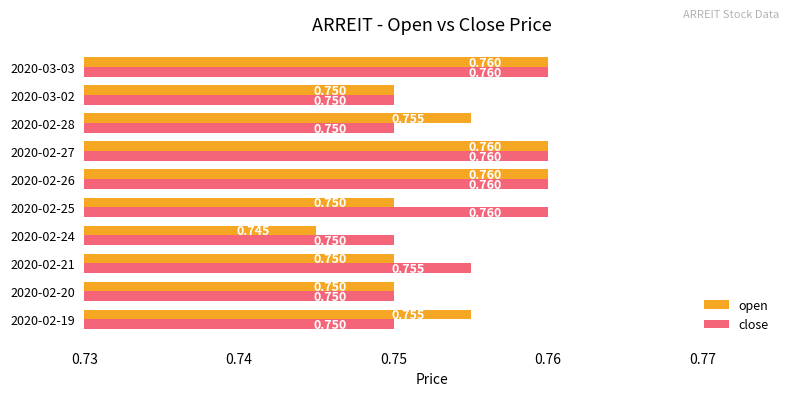

List the series in order of their overall mean, highest first.

close, open